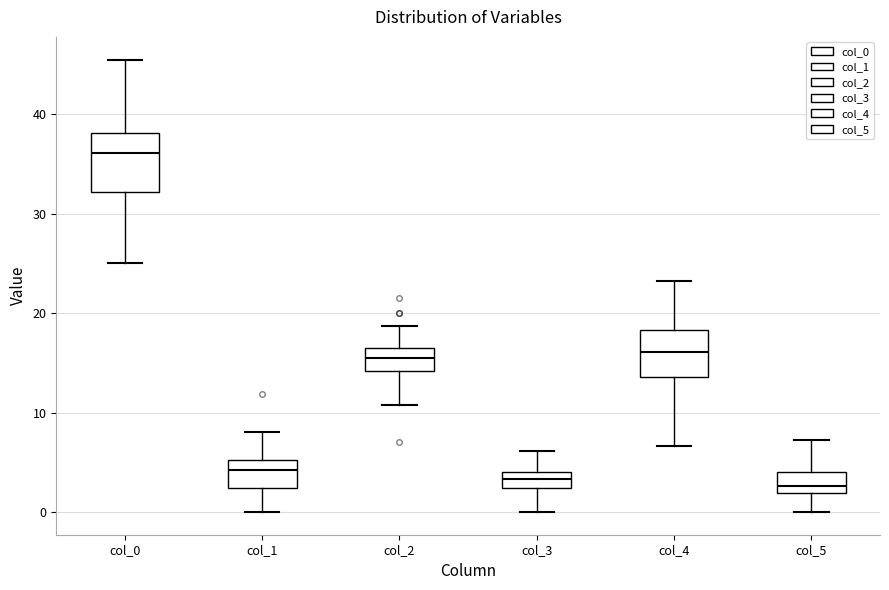

Reading left to right, read every box against the y-axis: the position of its median line, the range the box covers, and the ends of its whiskers. The values are not printed on the chart, so give them approximately, as read against the axis.

col_0: median 36, box 32 to 38, whiskers 25 to 46
col_1: median 4, box 2 to 5, whiskers 0 to 8
col_2: median 16, box 14 to 17, whiskers 11 to 19
col_3: median 3, box 2 to 4, whiskers 0 to 6
col_4: median 16, box 14 to 18, whiskers 7 to 23
col_5: median 3, box 2 to 4, whiskers 0 to 7